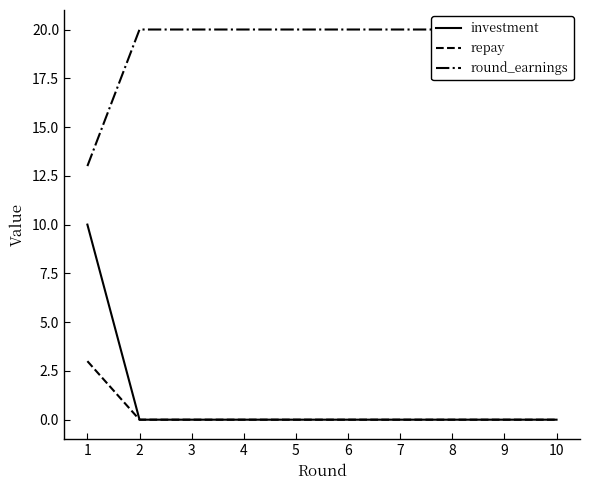

At which category is the sum across all series the highest?

1